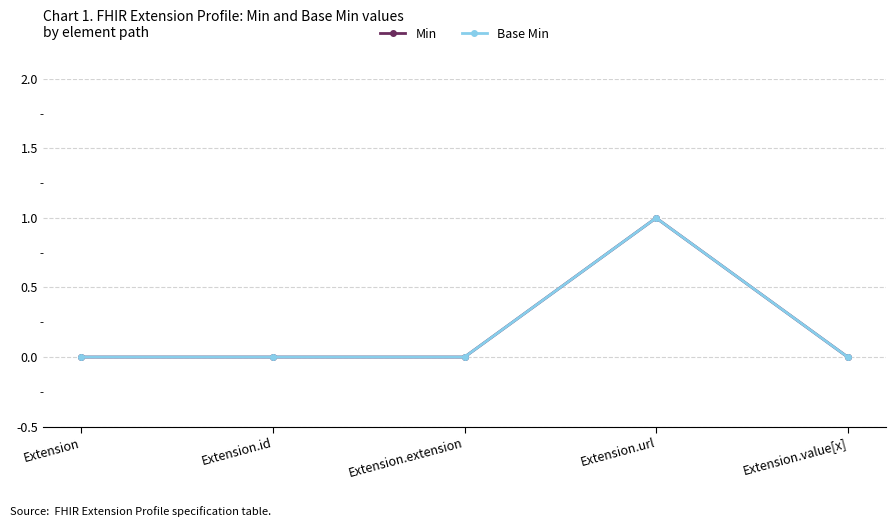

What is the label of the 3rd point from the right?

Extension.extension